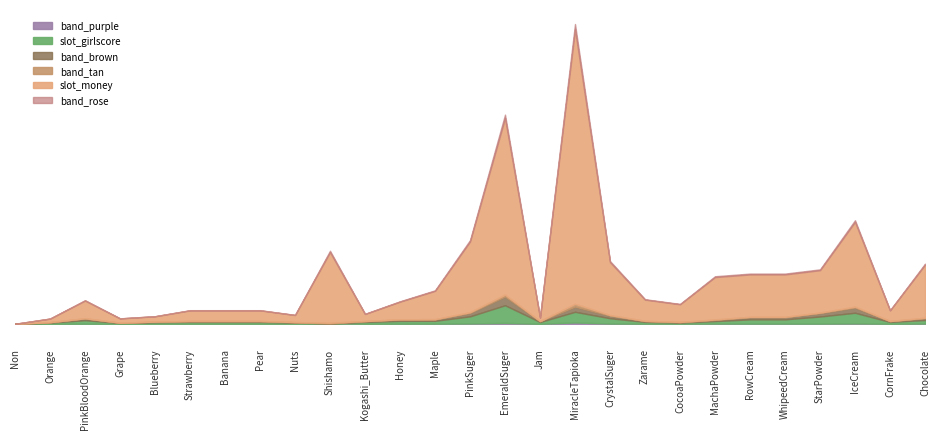

In slot_girlscore, how many points are higher than both neighbors (excluding endpoints)?

4